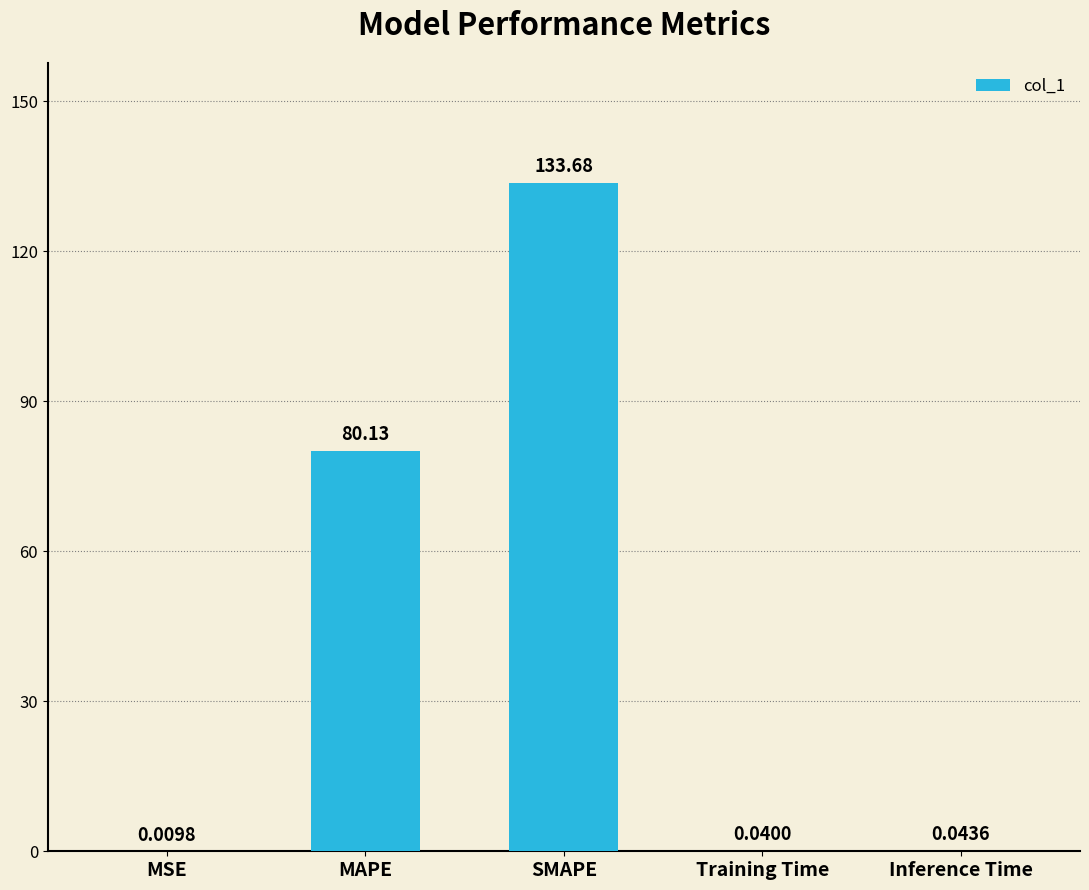

Which has a higher value, Inference Time or MSE?

Inference Time